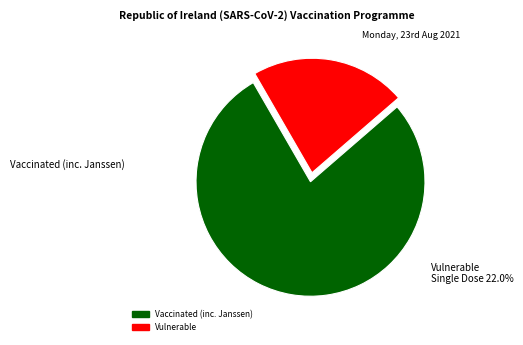

What is the largest slice in the pie chart?

78.0%